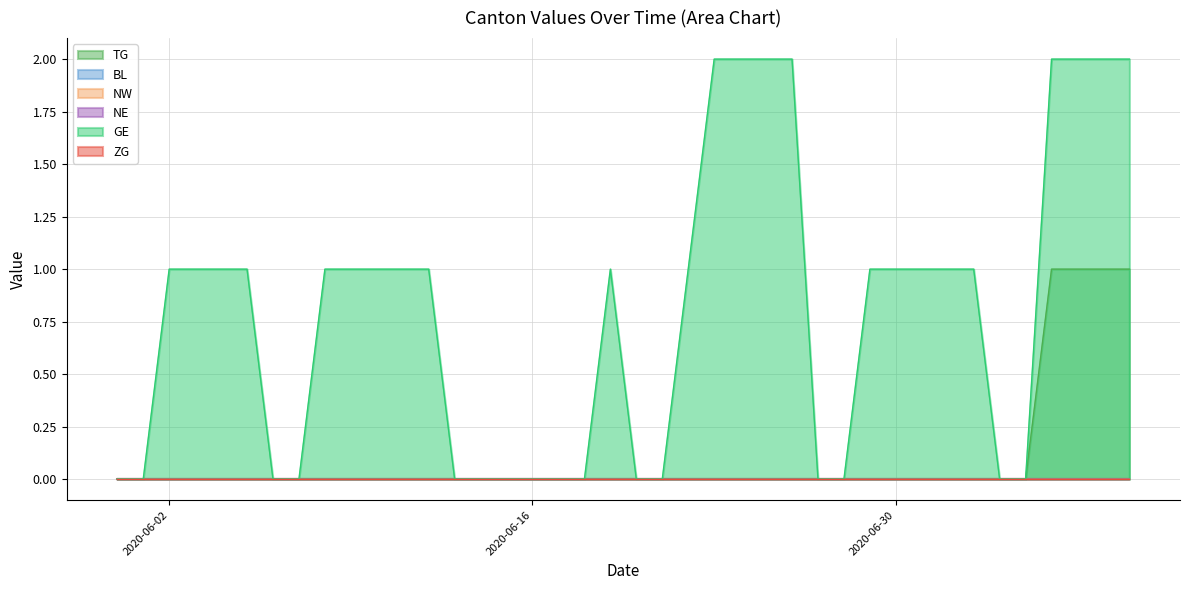

How many data points in GE are above 1?

8